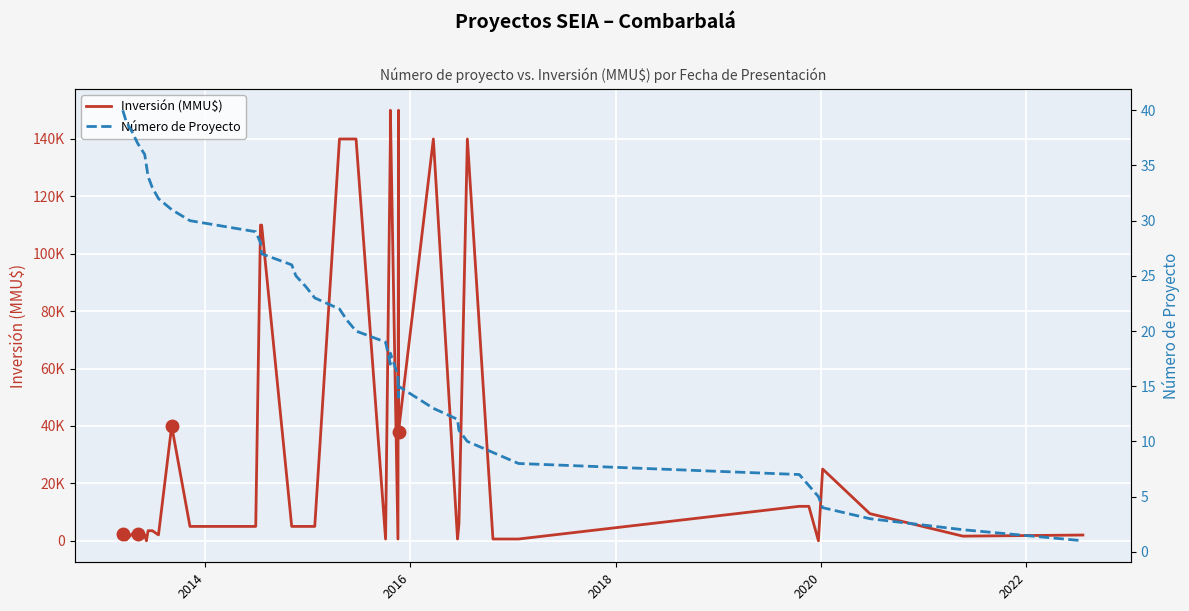

True or false: Inversión (MMU$) has a value of 244636 at 27.

False